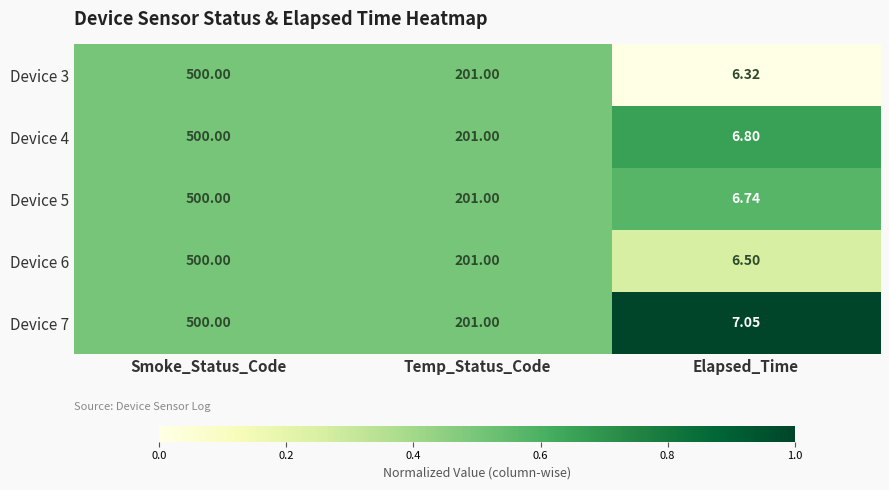

Count the number of categories in the chart.

3